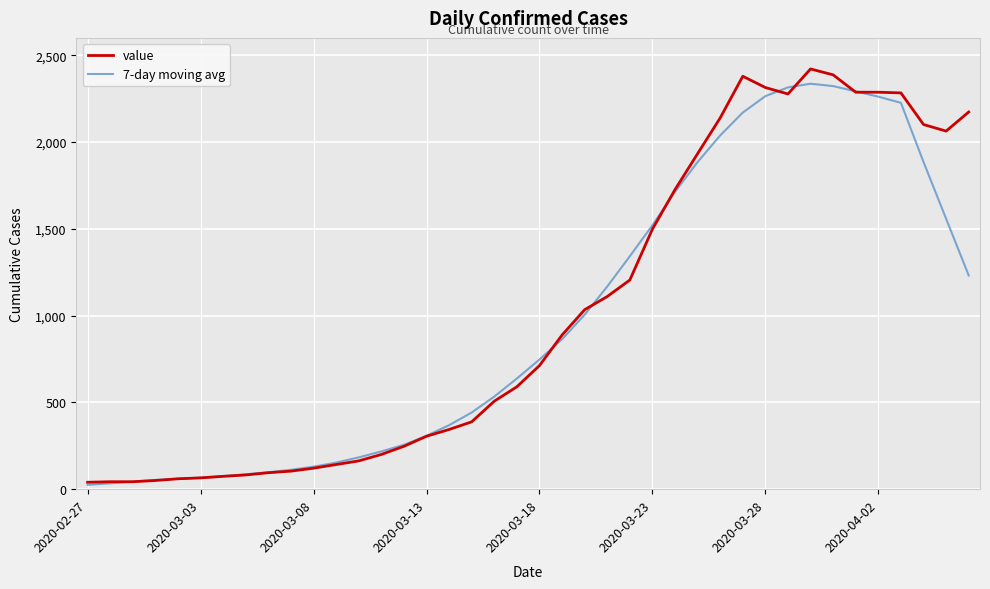

What is the highest value of the 7-day moving avg series?

2336.0